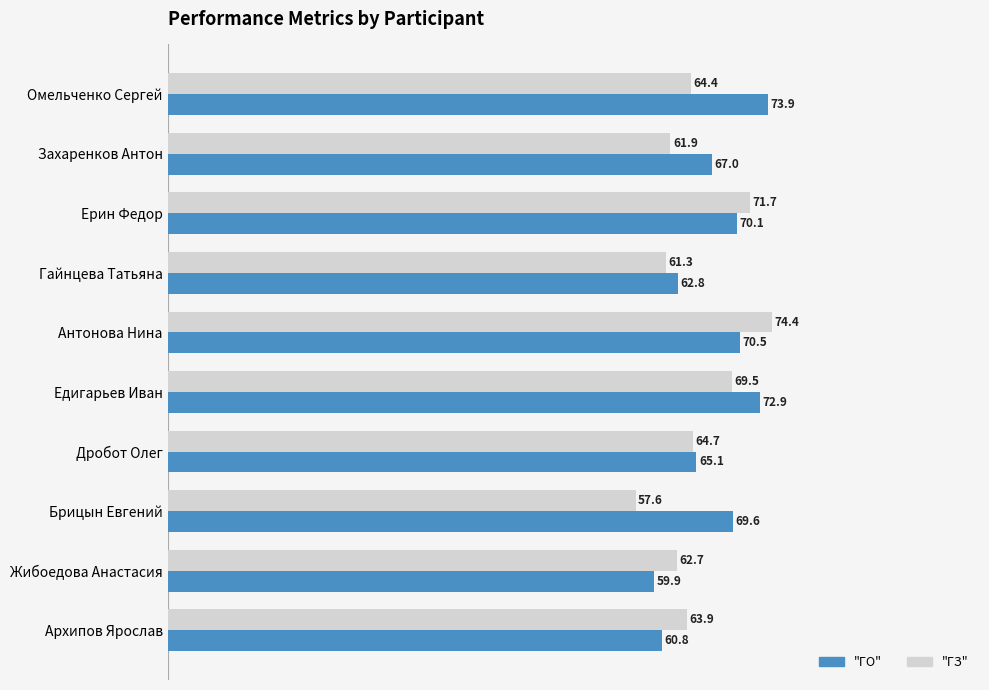

At which category is the sum across all series the highest?

Антонова Нина